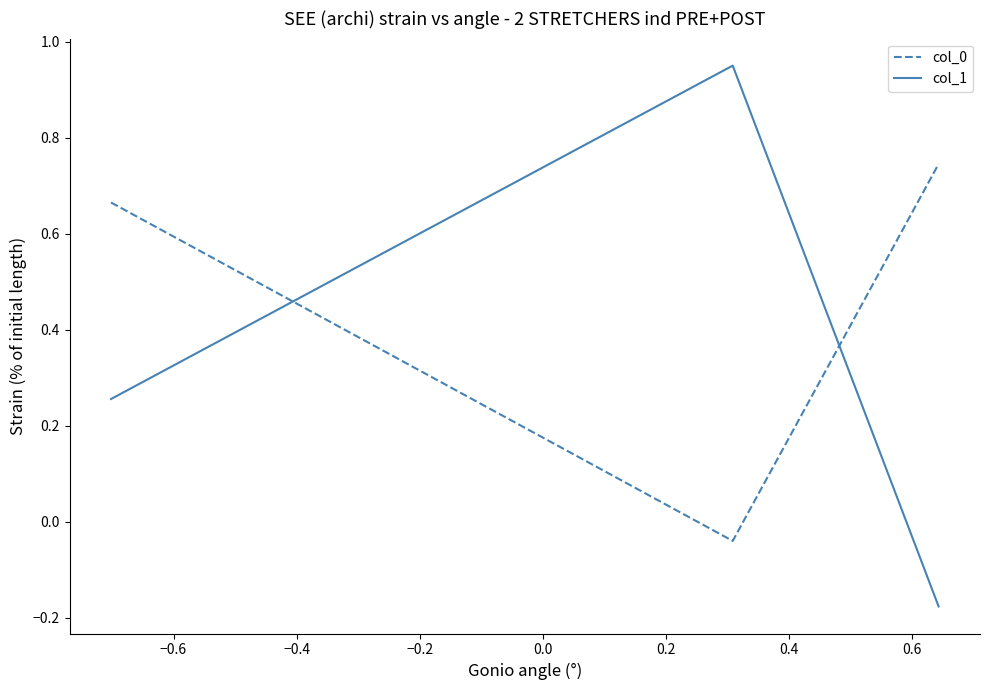

What is the average value of the col_0 series?

0.5